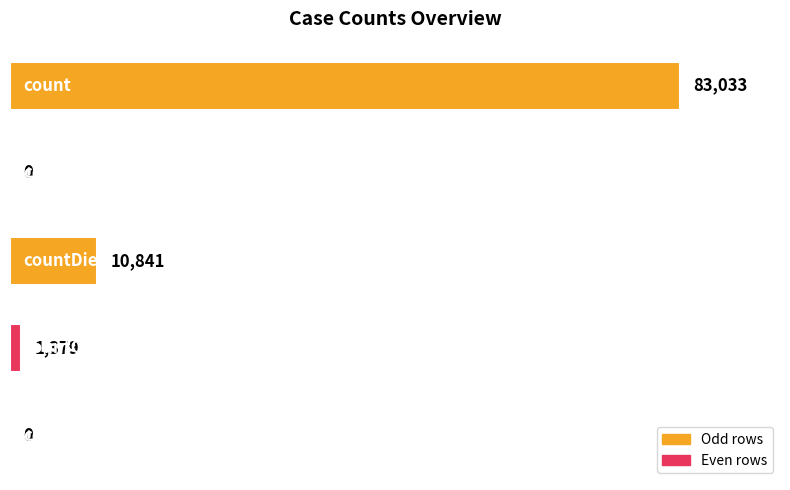

What is the average value?

19051